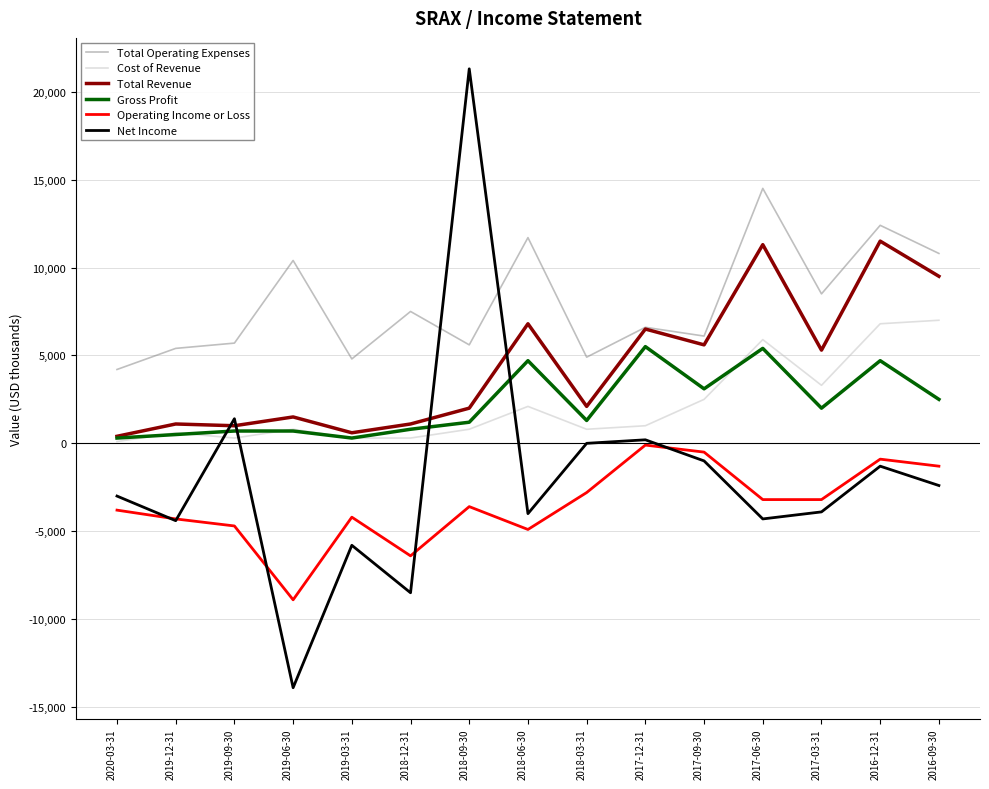

Between 2019-09-30 and 2018-09-30, which series saw the biggest shift?

Net Income